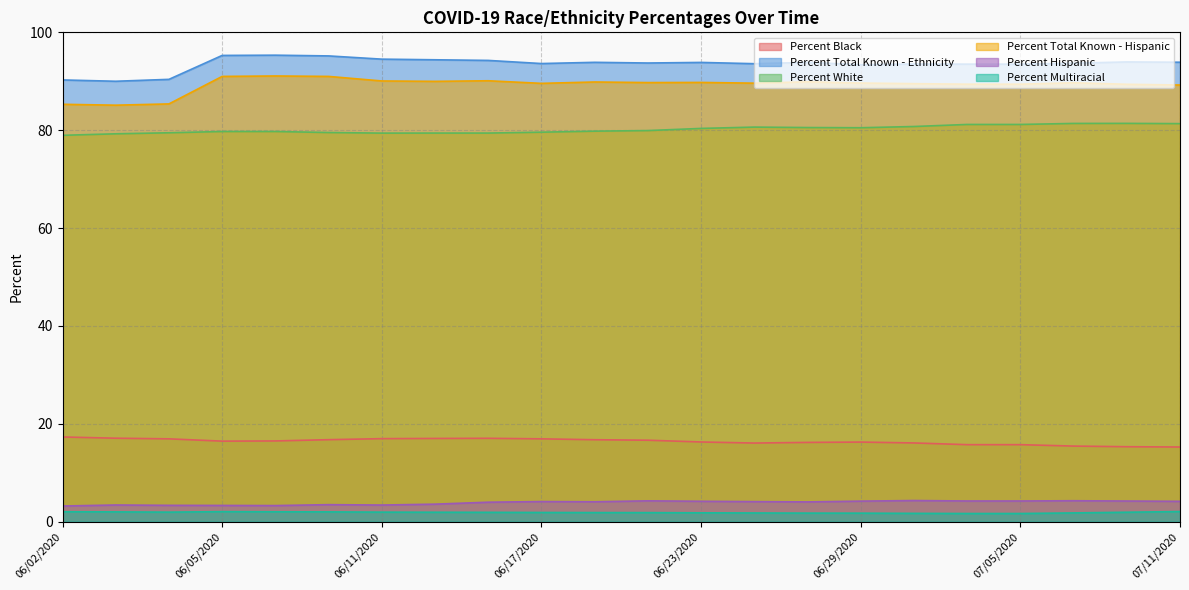

At which label does Percent Black first exceed 16?

06/02/2020